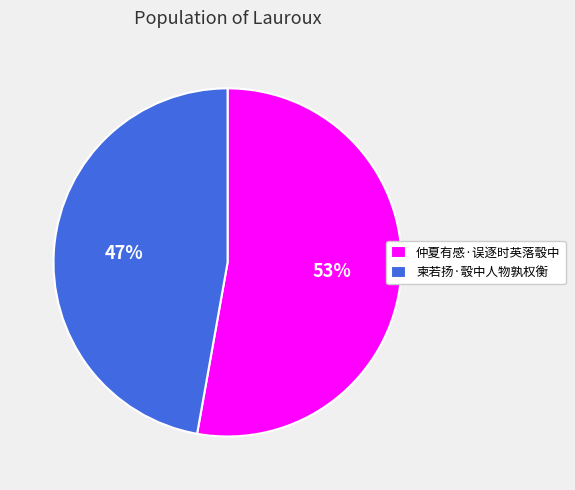

Is it true that 柬若扬·彀中人物孰权衡 is 59% of the pie?

False